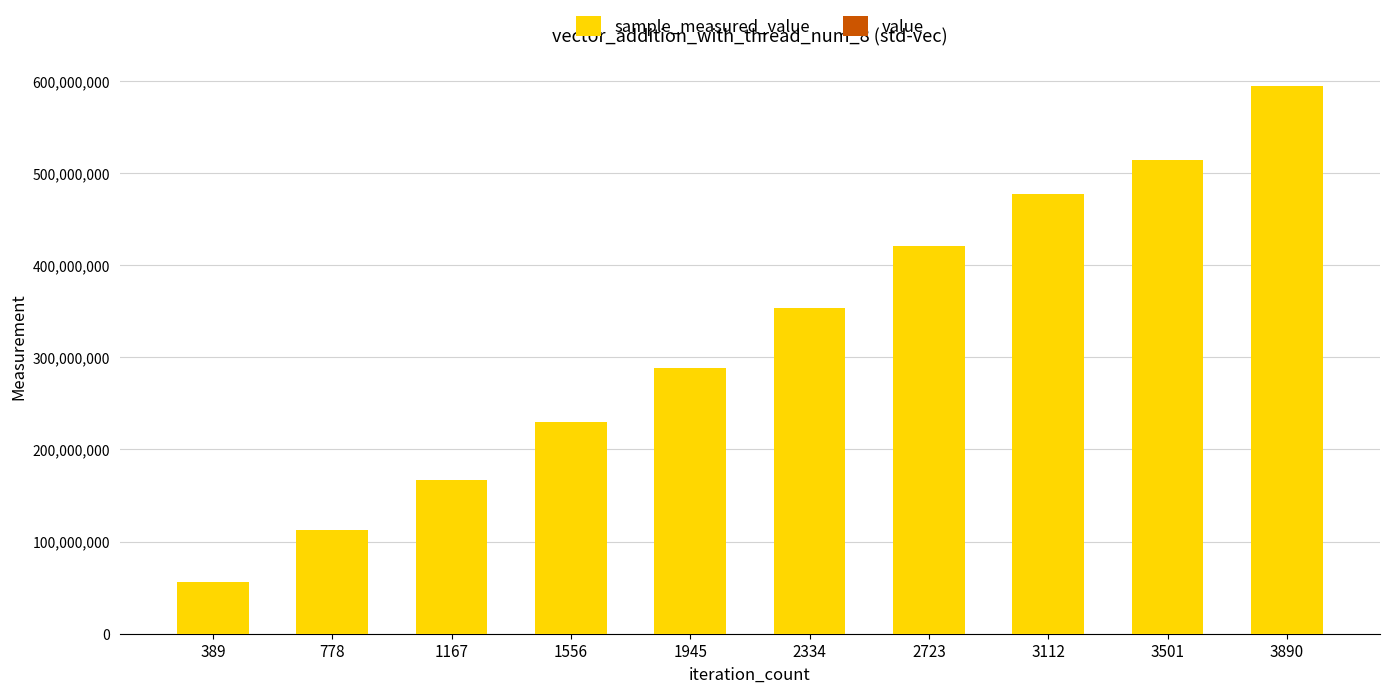

Which series has the largest total across all categories?

sample_measured_value